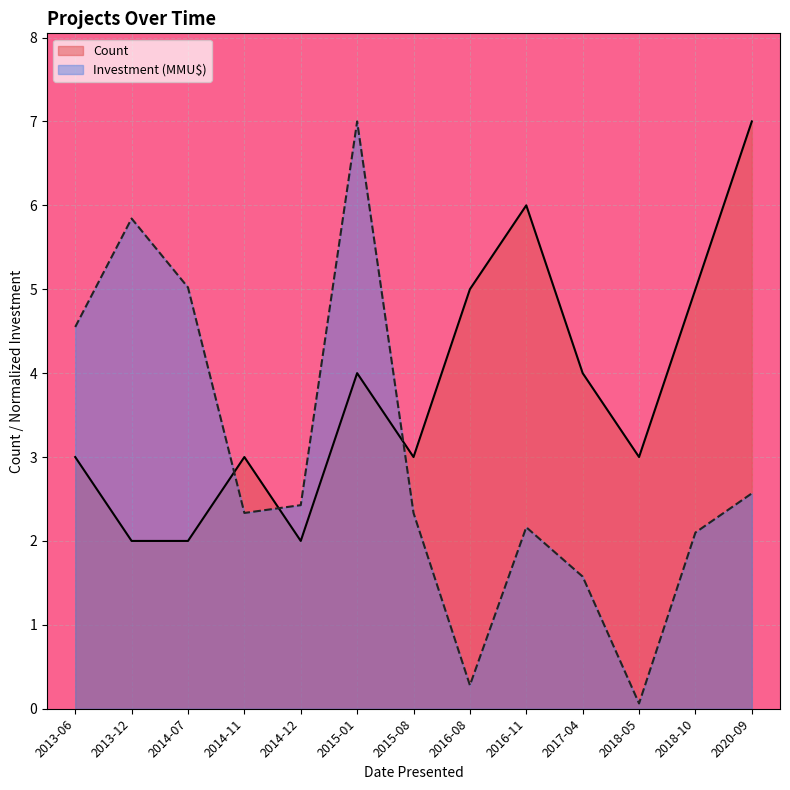

At which label is Count closest to 4?

2015-01